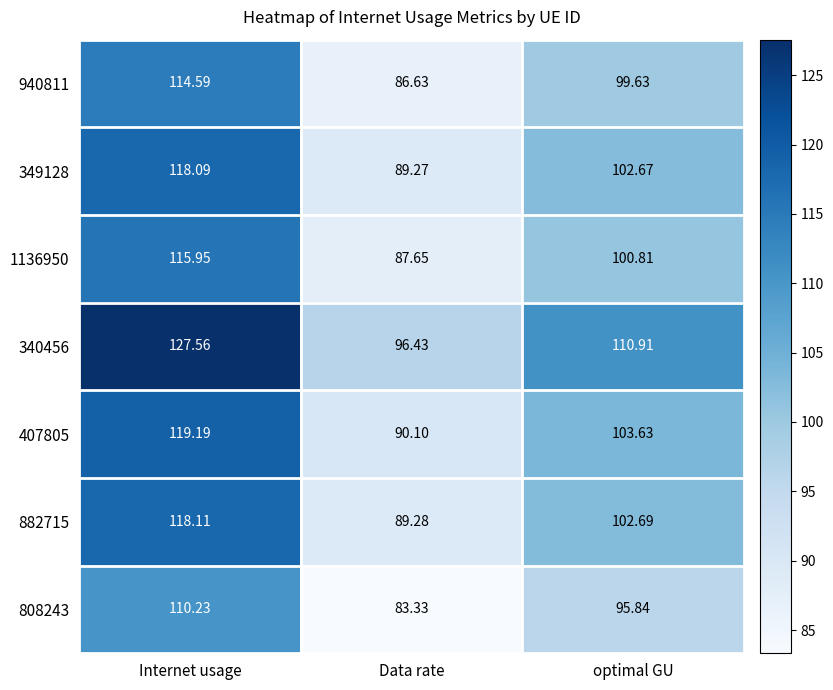

At which category is the sum across all series the highest?

Internet usage